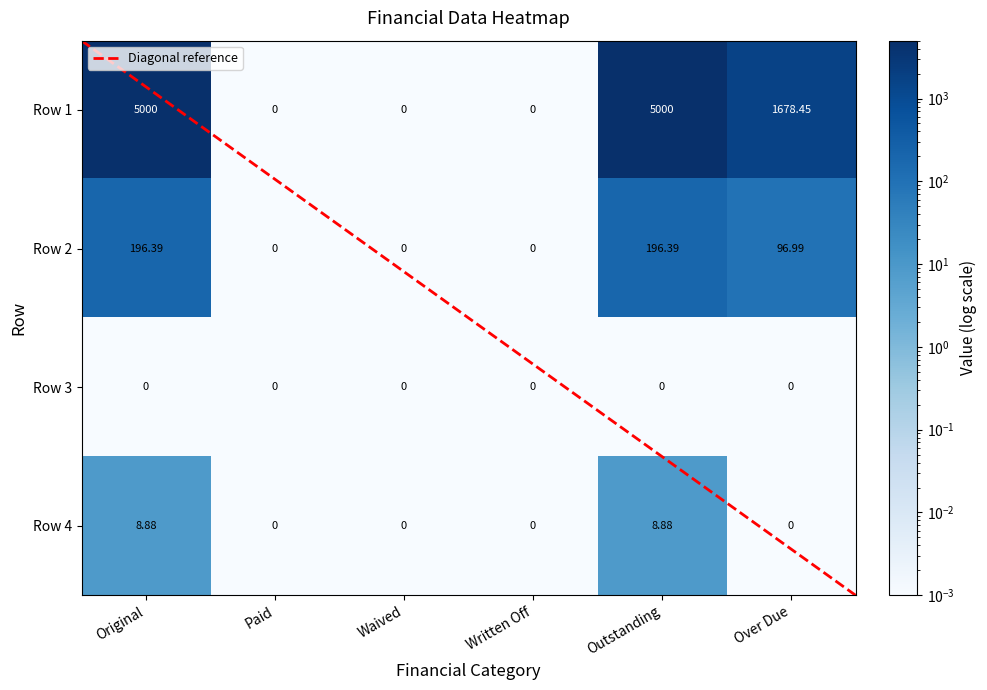

How many data points does each series have?

6